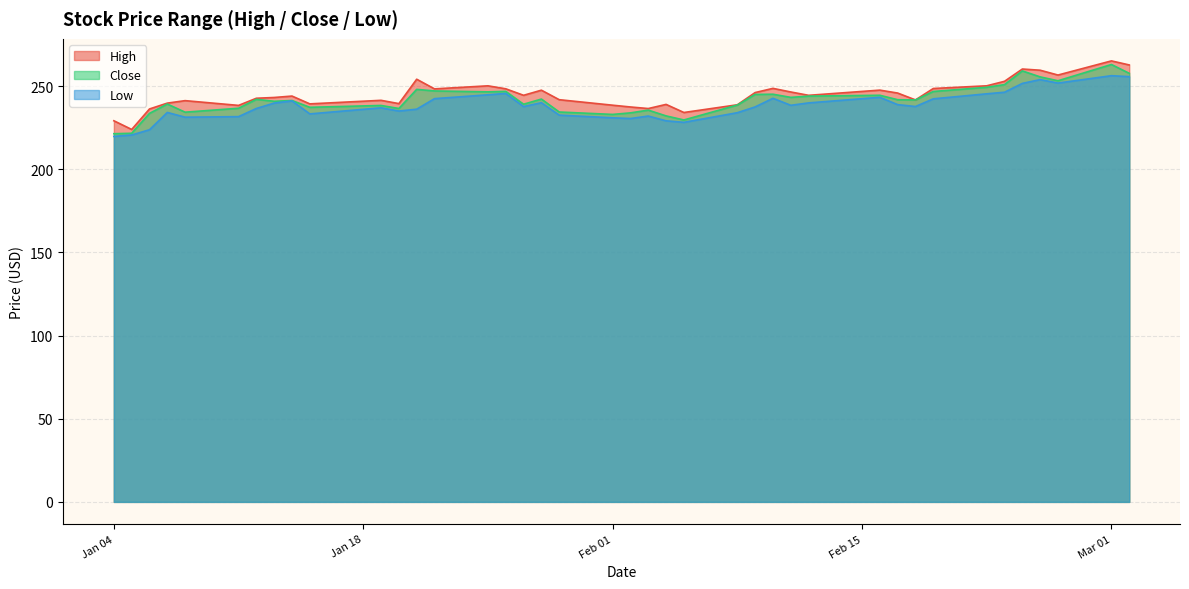

Reading right to left, what are all the values shown in this chart?

High: 262.7	265.1	256.6	259.5	260.3	252.9	250.2	248.6	241.7	245.8	247.6	244.4	246.5	248.6	246.1	238.8	234.1	239.0	236.5	237.4	238.5	241.8	247.5	244.5	248.4	250.2	248.3	254.1	239.5	241.4	239.3	244.0	243.1	242.7	238.4	241.2	239.8	236.2	223.9	229.1
Low: 255.7	256.2	251.8	253.9	251.6	246.3	245.4	242.3	237.7	238.9	243.3	239.9	238.4	242.7	237.5	234.0	228.2	229.1	232.0	230.5	230.9	232.5	240.0	237.7	245.6	244.8	242.4	236.1	235.0	236.9	233.3	241.1	239.8	236.5	231.6	231.3	234.1	223.8	220.6	219.8
Close: 257.7	263.0	253.2	255.5	259.1	250.9	249.3	246.8	241.7	241.8	244.5	244.0	243.2	245.1	245.0	238.6	229.6	232.1	235.5	233.9	233.0	234.4	242.2	239.1	246.8	246.5	247.1	248.0	236.5	238.4	237.2	241.3	240.9	242.0	236.7	234.3	239.2	233.6	221.6	221.4